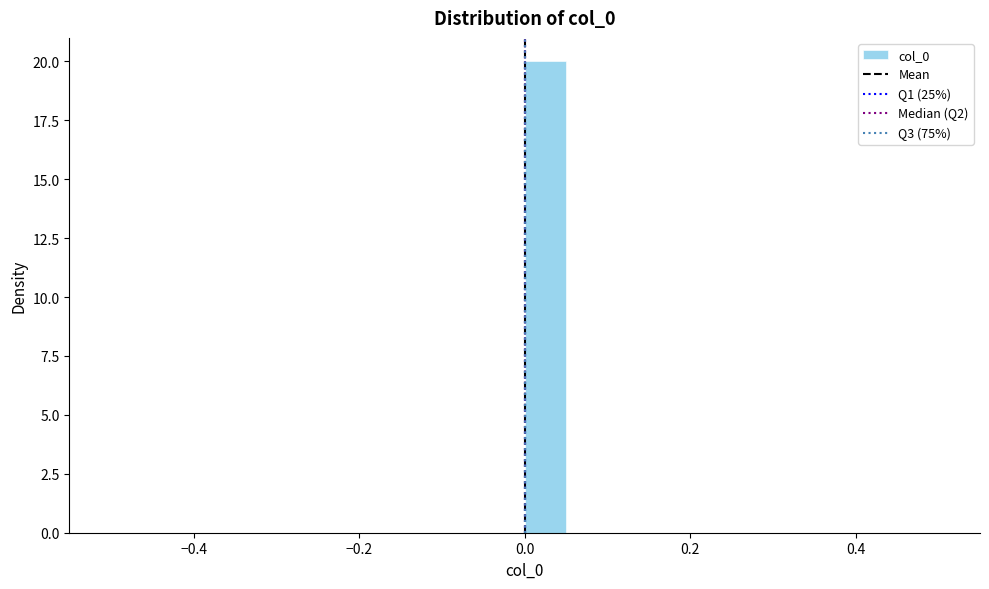

Around what value on the x-axis is the tallest bar? Give the approximate position of its centre, as read against the axis.

0.02